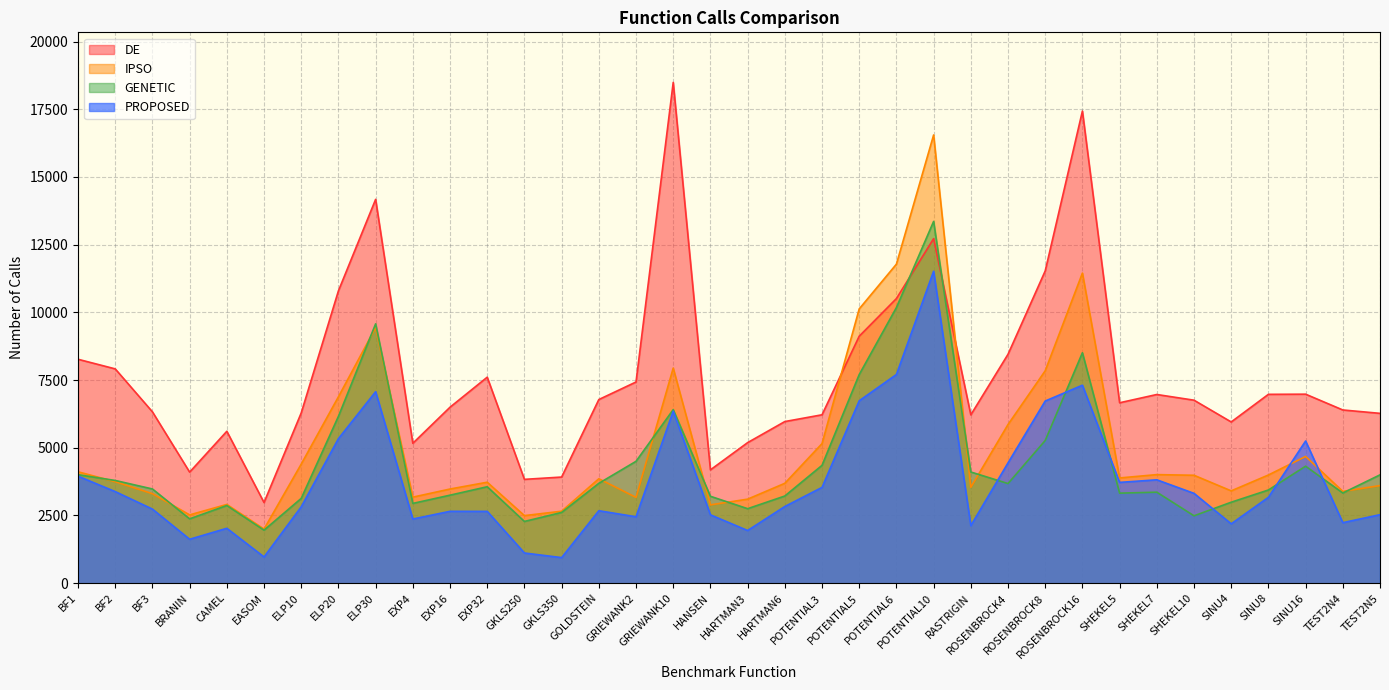

How many data points does each series have?

36